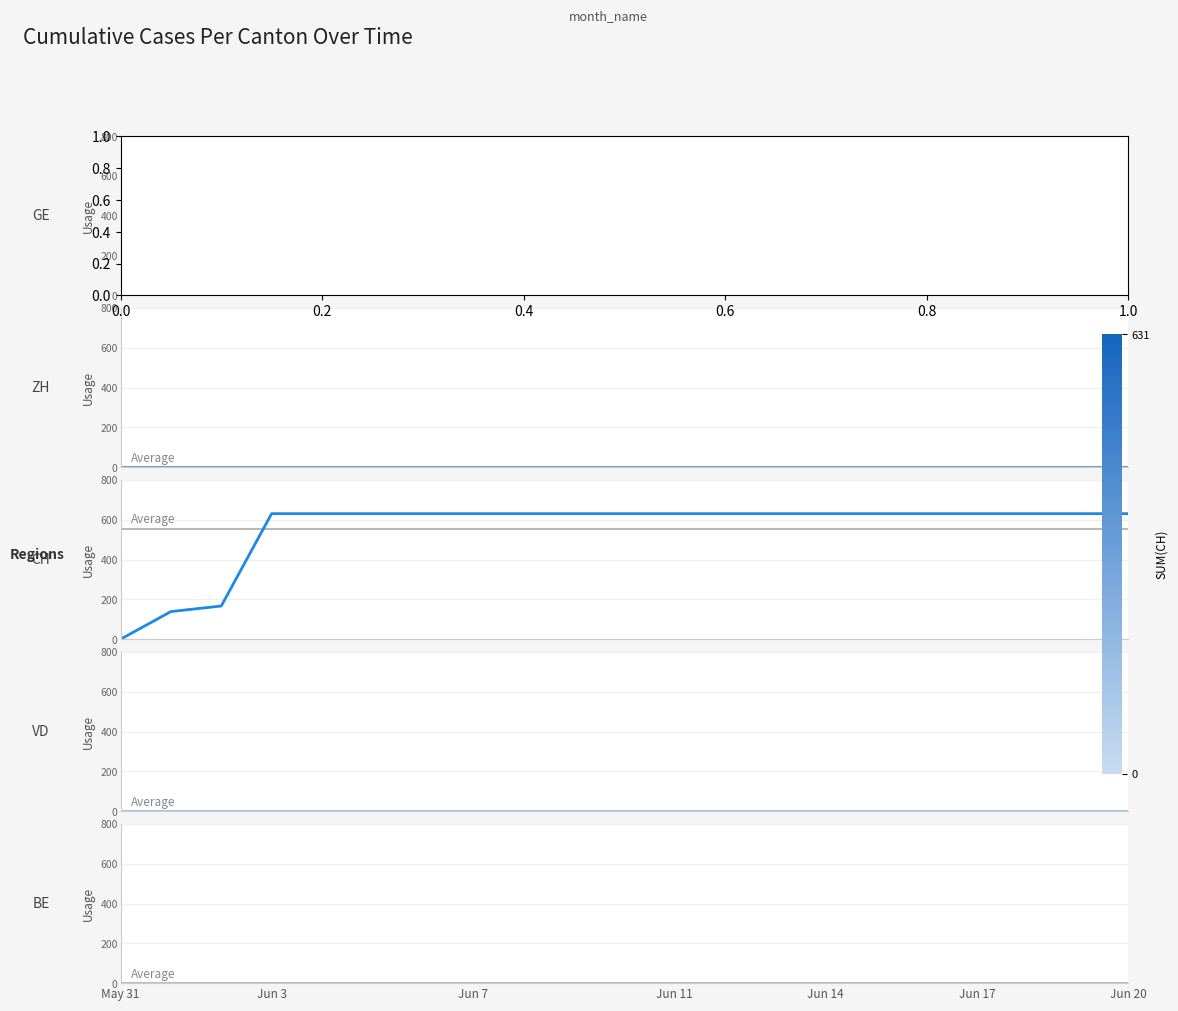

Does the chart display data point markers on the line(s)?

No